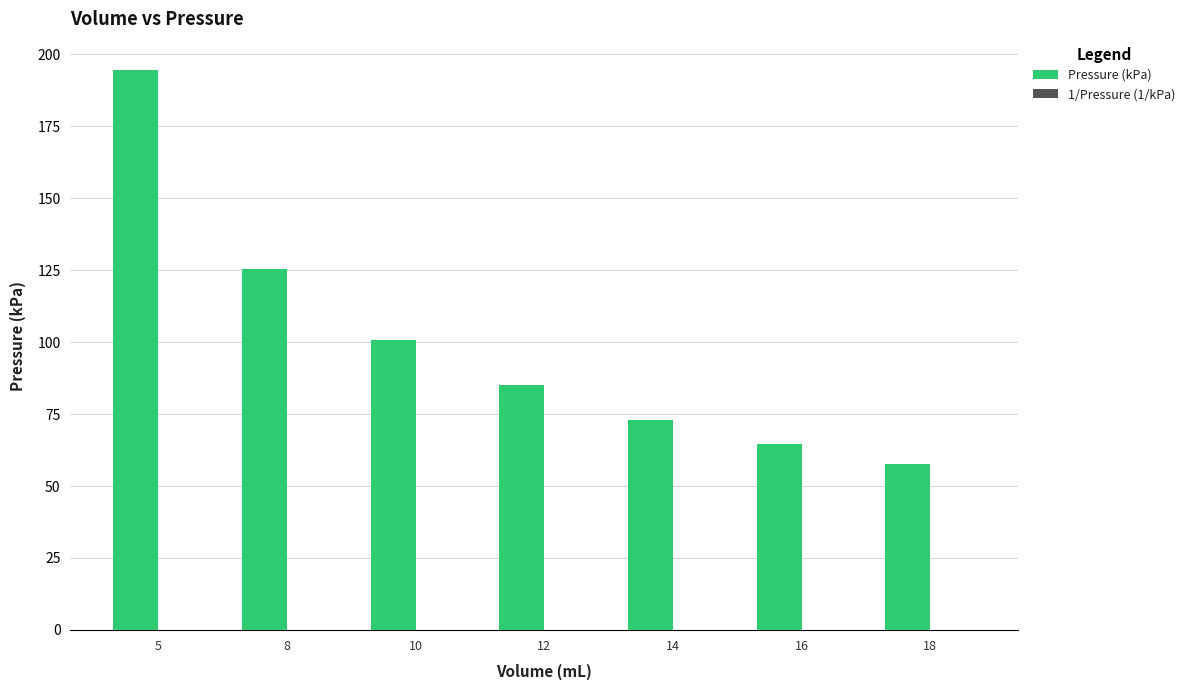

Count the number of categories in the chart.

7